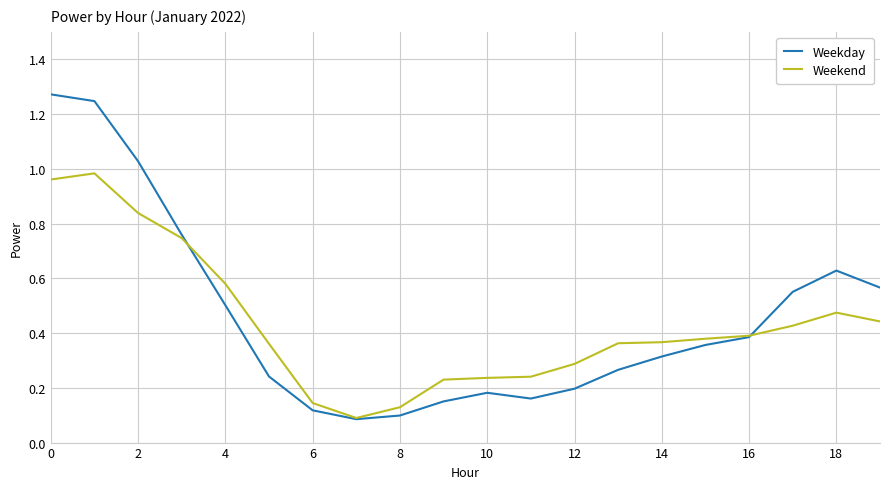

Which series has the largest range (max minus min)?

Weekday